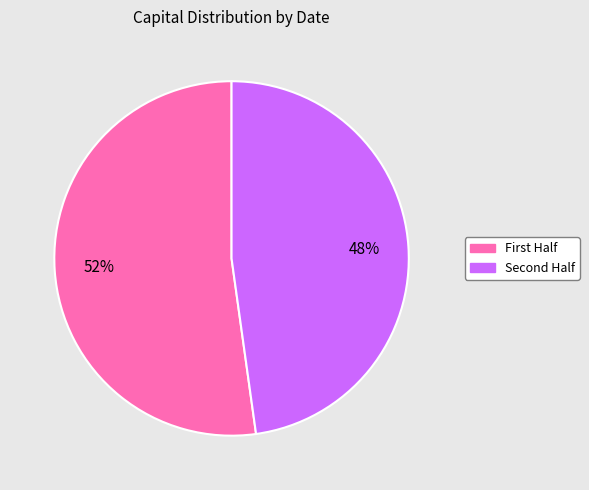

To the nearest percent, what is the difference between the largest and smallest slice percentages?

4%